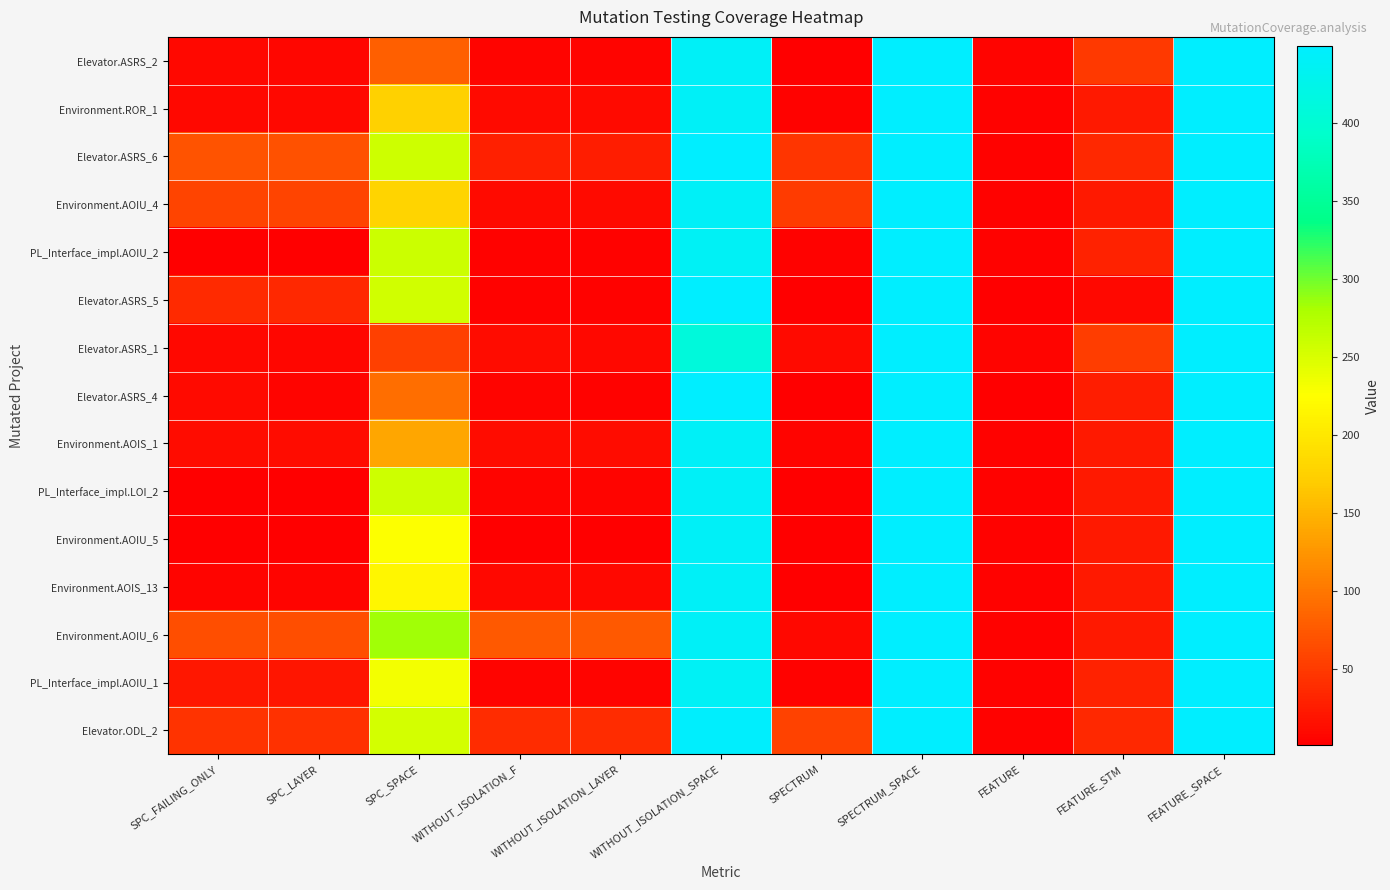

Which series has the largest total across all categories?

Environment.AOIU_6